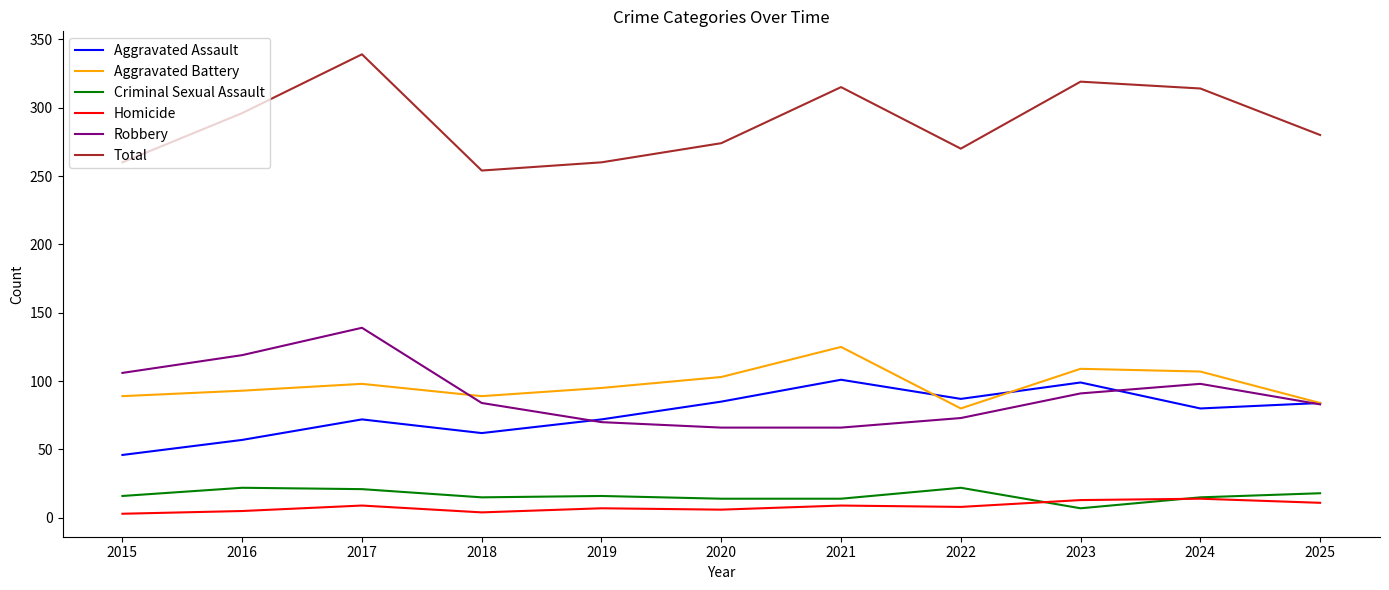

Which series has the largest total across all categories?

Total